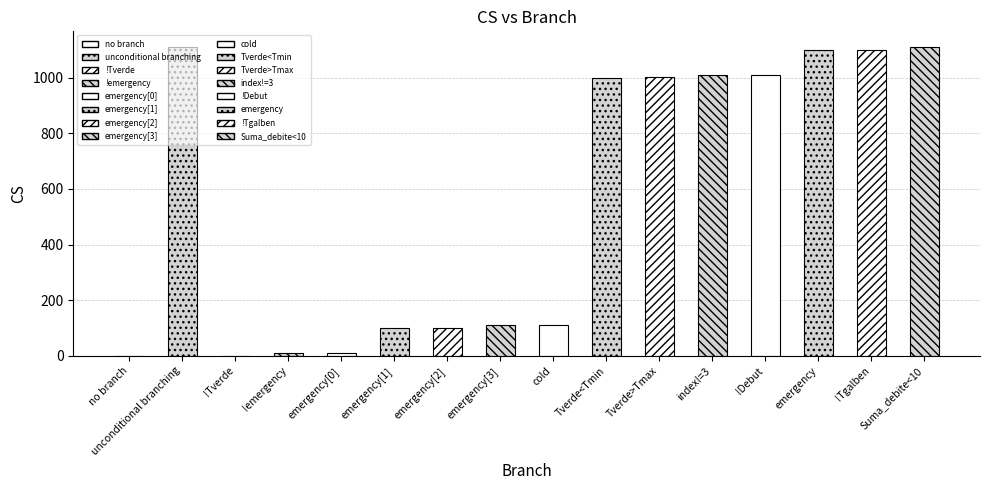

What is the label of the 2nd bar from the right?

!Tgalben